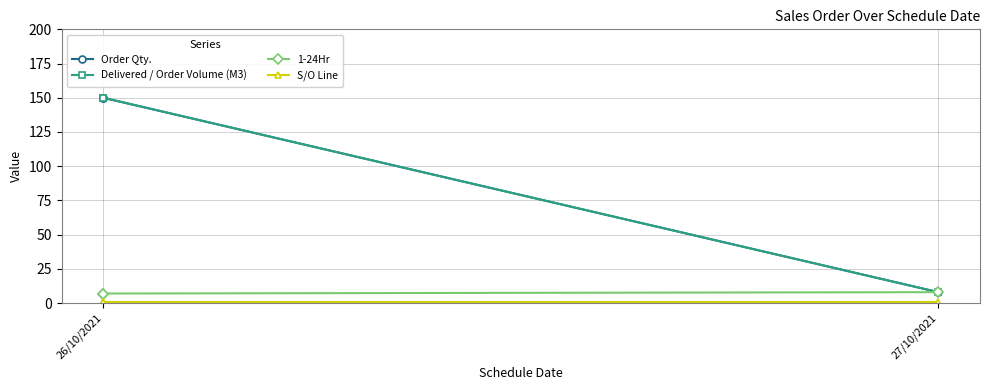

Does the chart display data point markers on the line(s)?

Yes